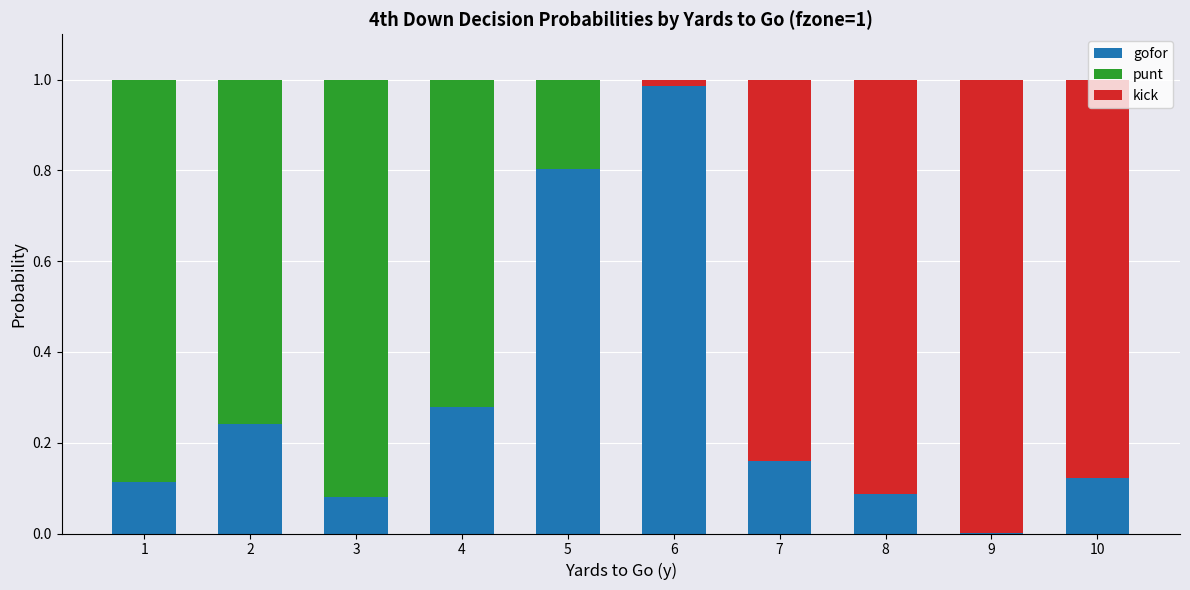

Where is kick nearest to the value 0?

1